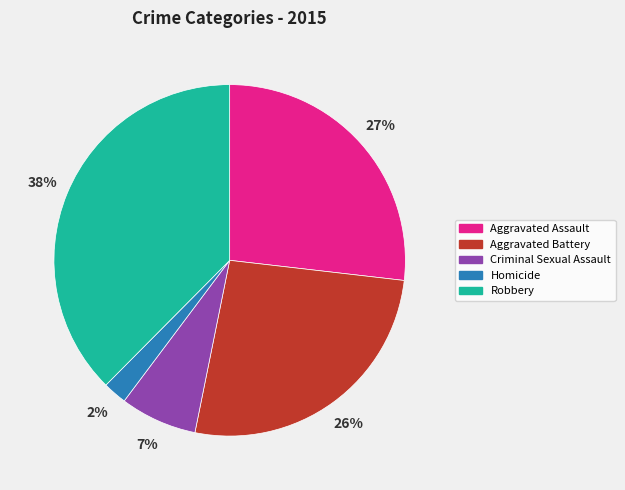

What percentage is the Aggravated Assault slice, to the nearest percent?

27%